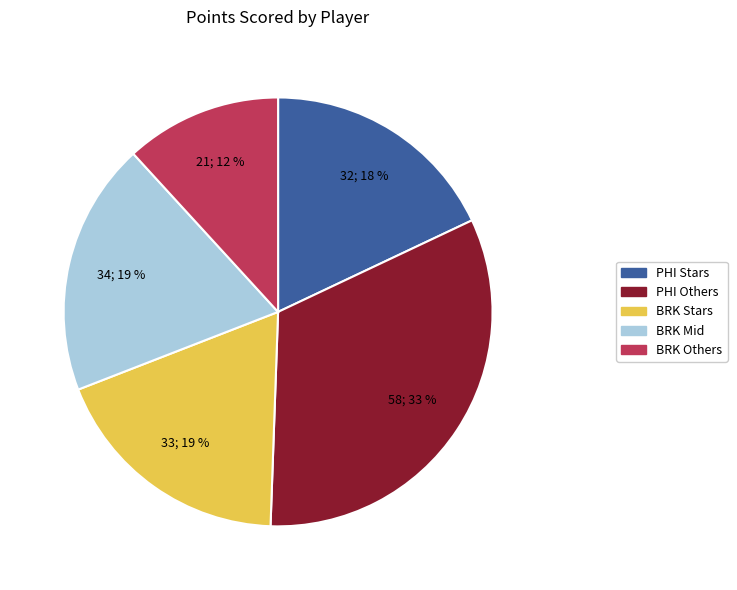

Is there any slice that represents more than half of the pie?

No